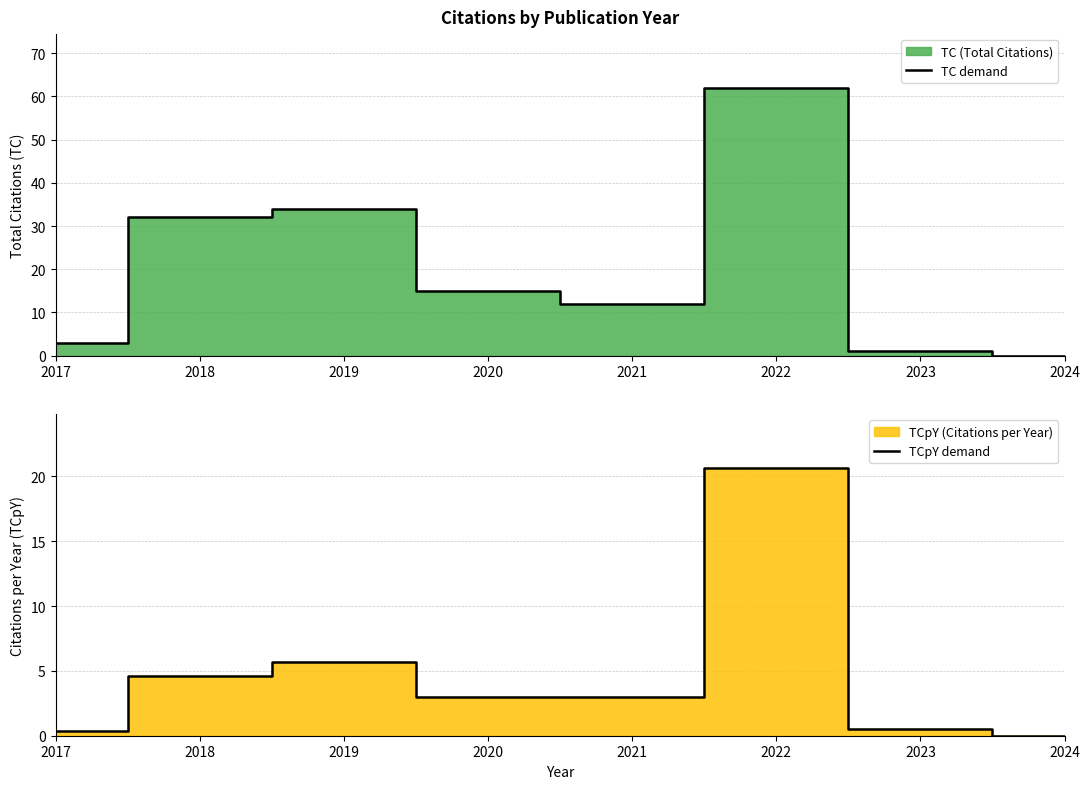

True or false: TC demand and TCpY demand cross at least once.

False